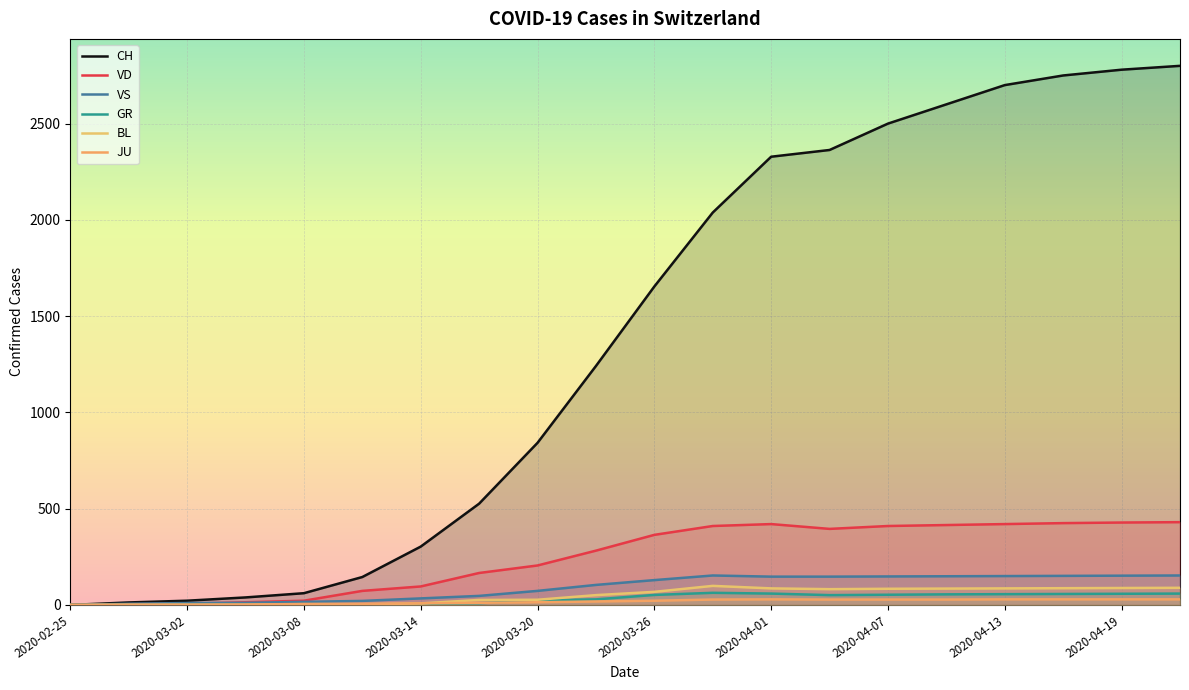

The value of CH at 2020-02-25 is 0. True or false?

True